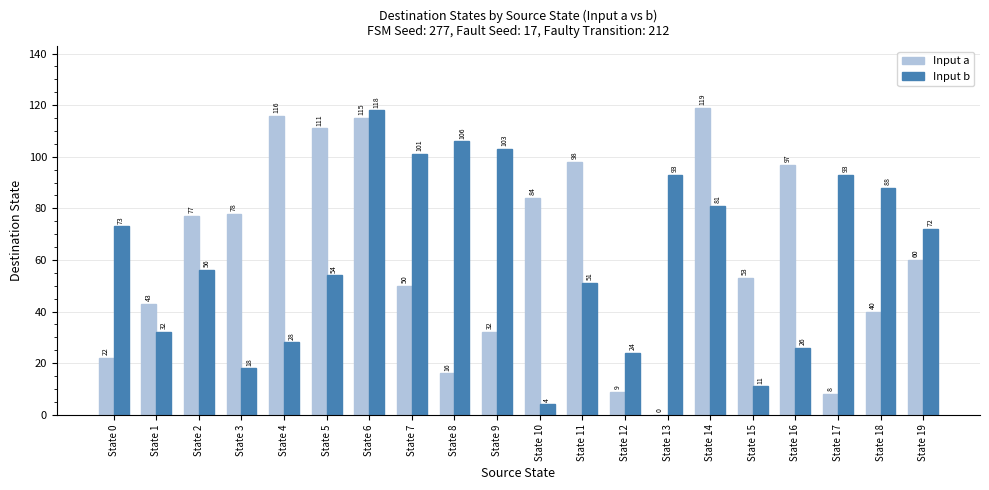

What is the sum of all Input a values?

1228